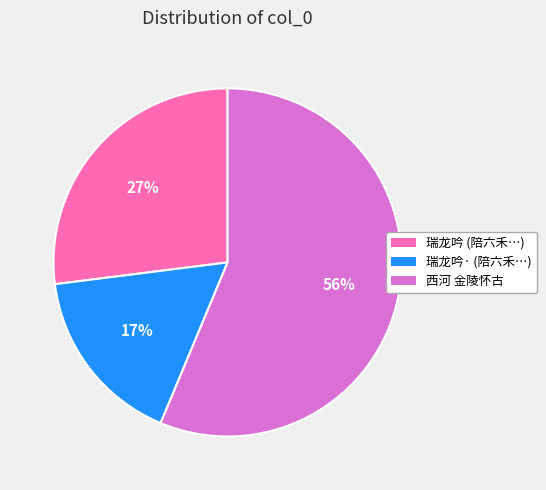

Rank the categories by value from highest to lowest.

西河 金陵怀古, 瑞龙吟 (陪六禾…), 瑞龙吟· (陪六禾…)